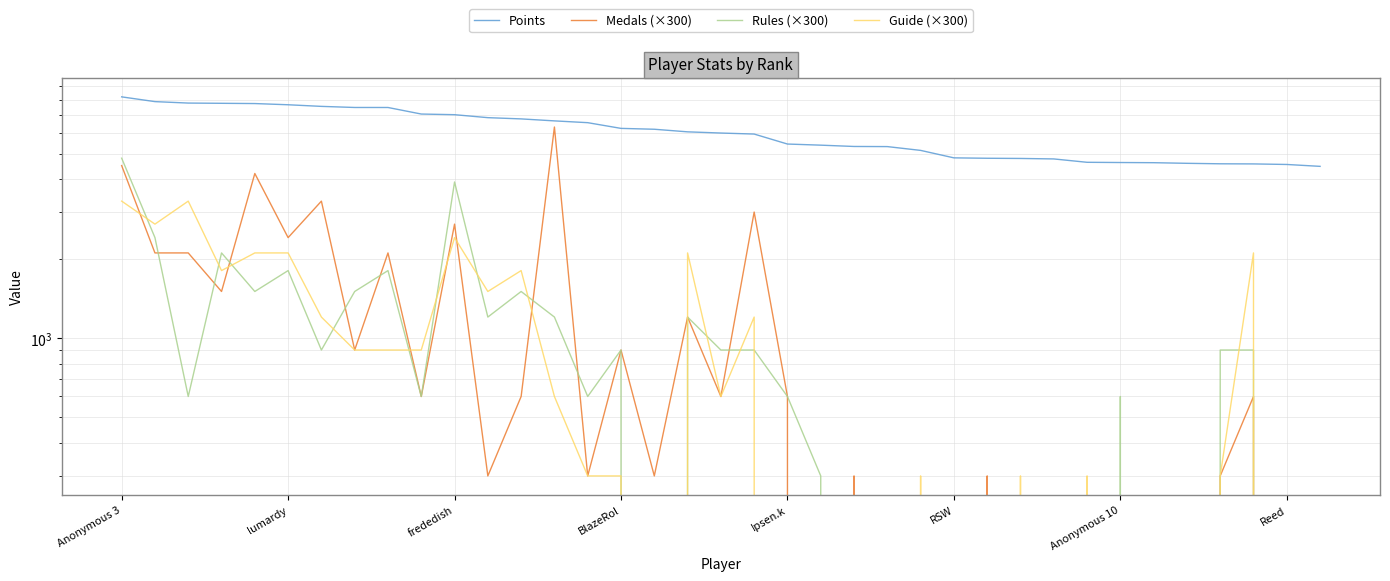

At how many categories does at least one series exceed 6578?

14